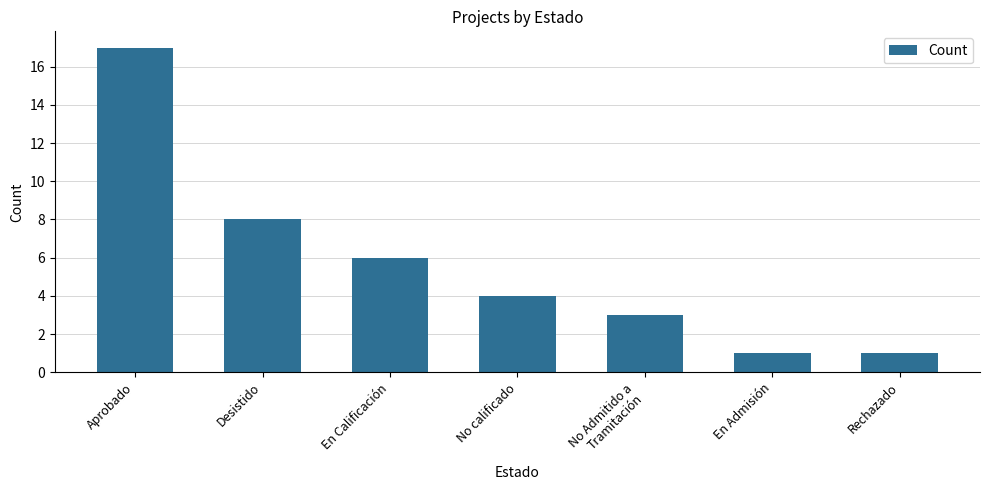

True or false: the data shows 28 at Aprobado.

False